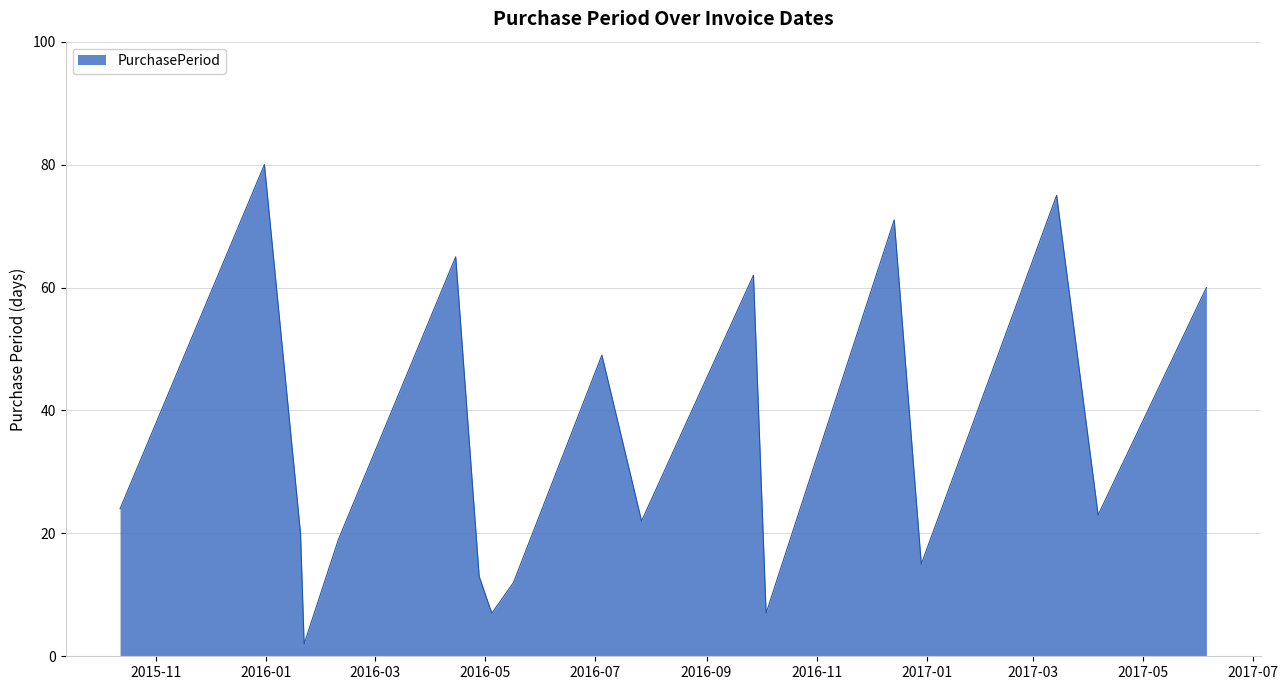

Does the chart have visible grid lines?

Yes